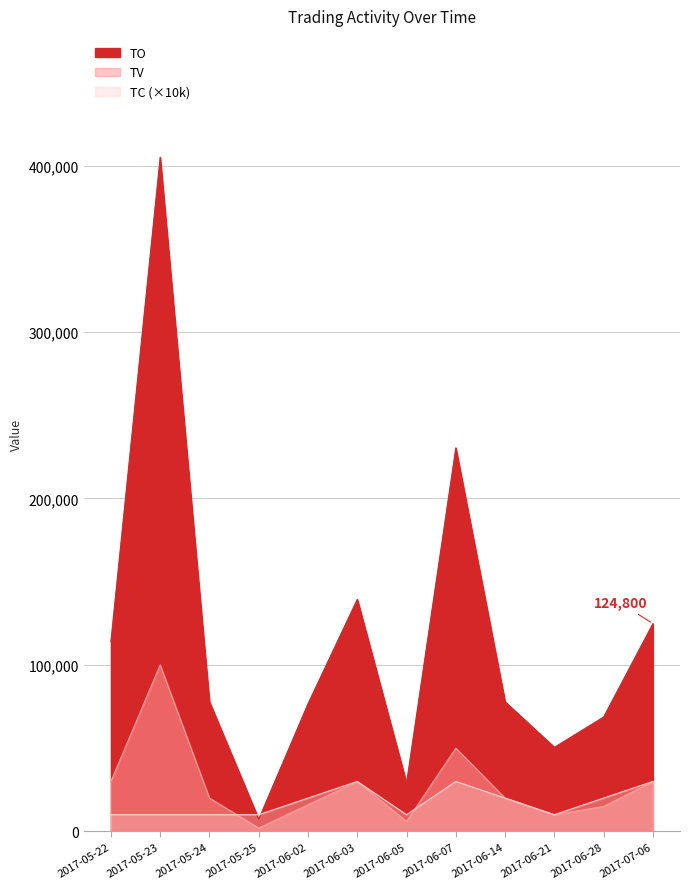

What is the average value of the TV series?

27417